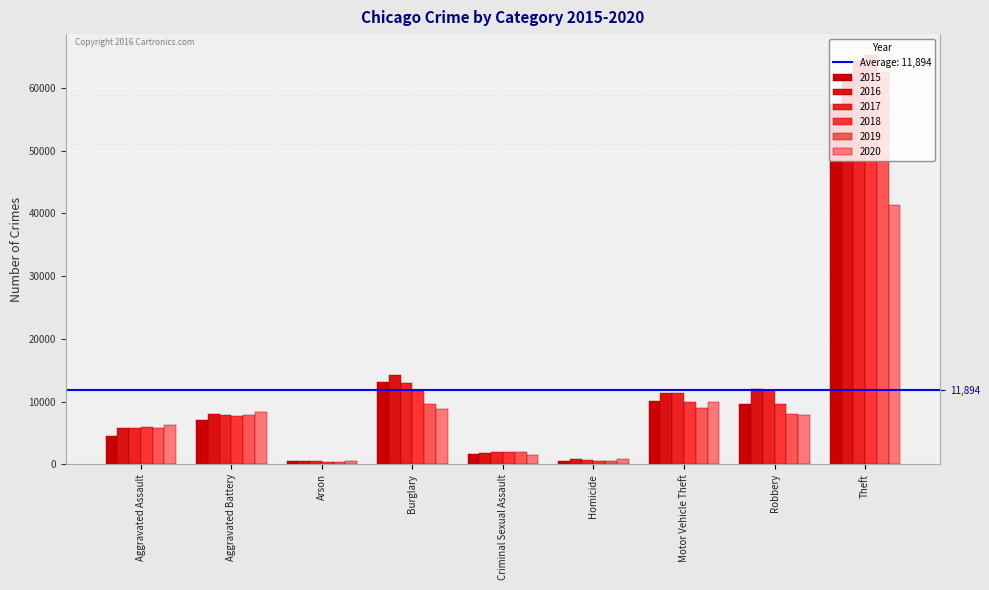

Rank the series at Theft from lowest to highest value.

2020, 2015, 2016, 2019, 2017, 2018